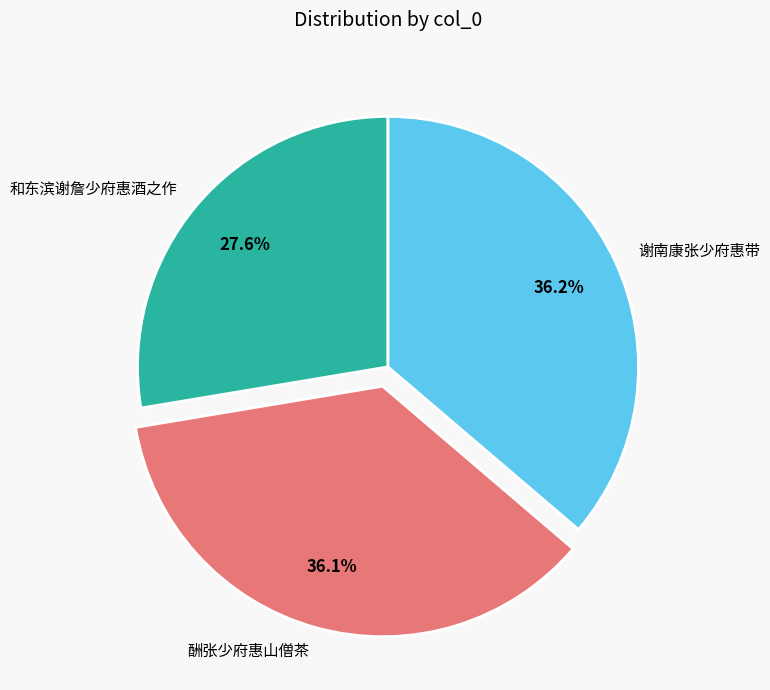

What is the ratio of the value at 酬张少府惠山僧茶 to the value at 谢南康张少府惠带?

1.0